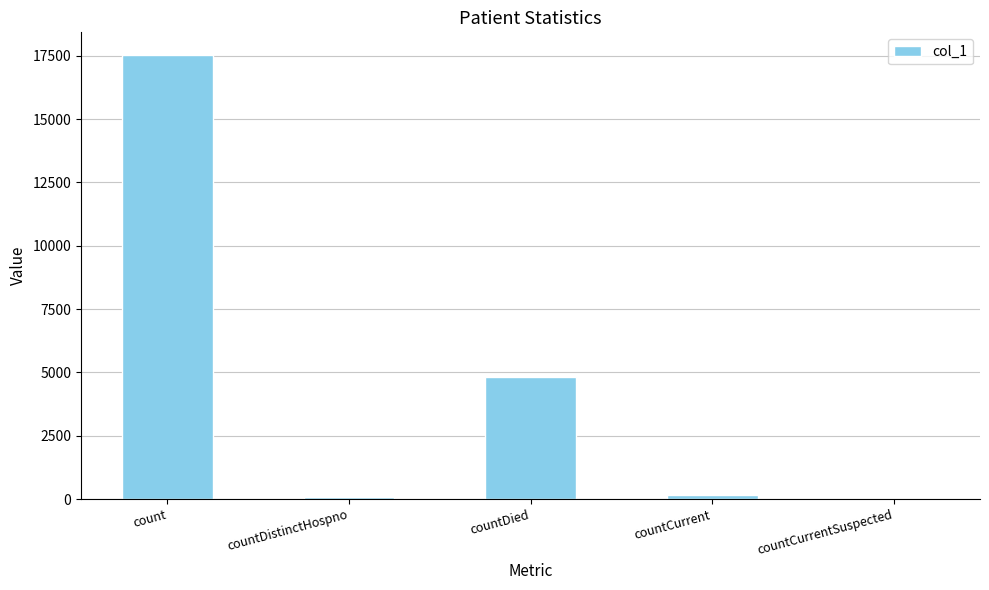

At which label is the value closest to 8774?

countDied